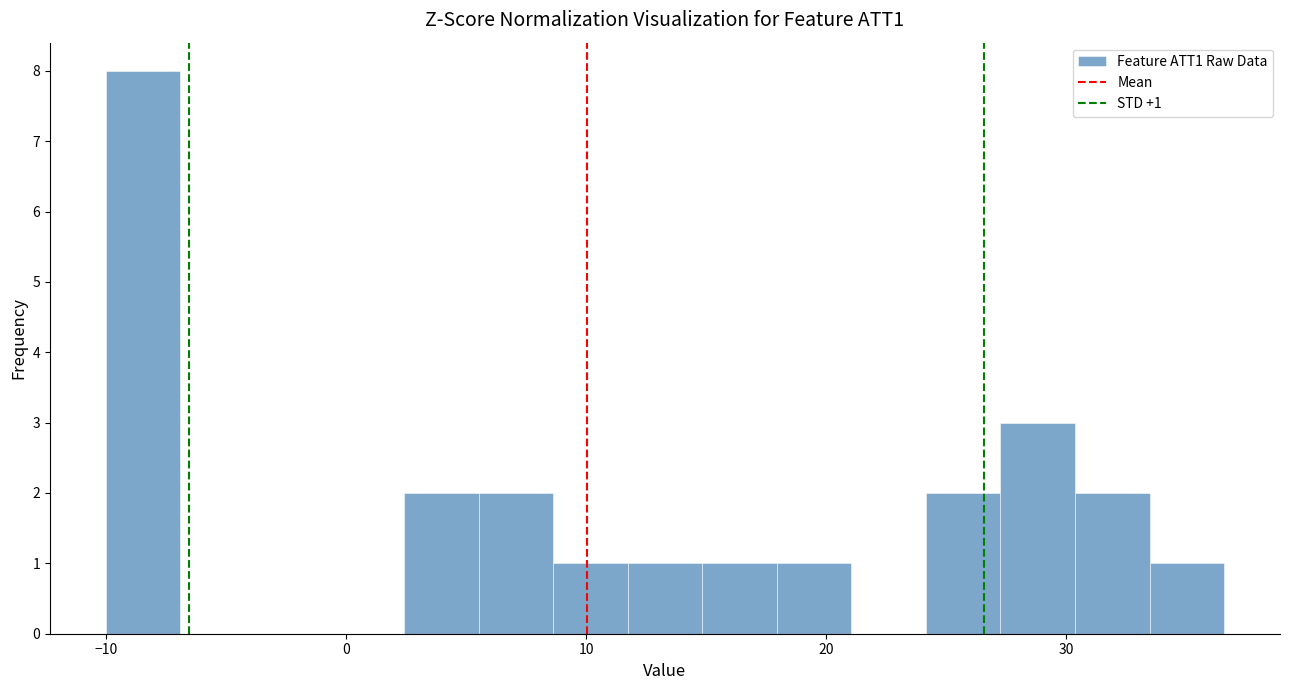

Around what value on the x-axis is the tallest bar? Give the approximate position of its centre, as read against the axis.

-8